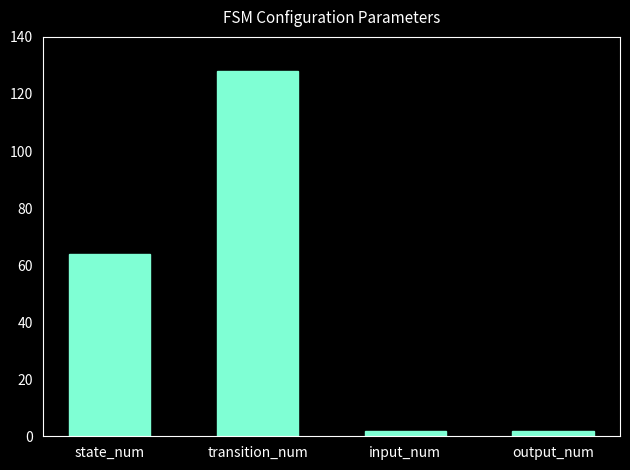

How many data points does each series have?

4